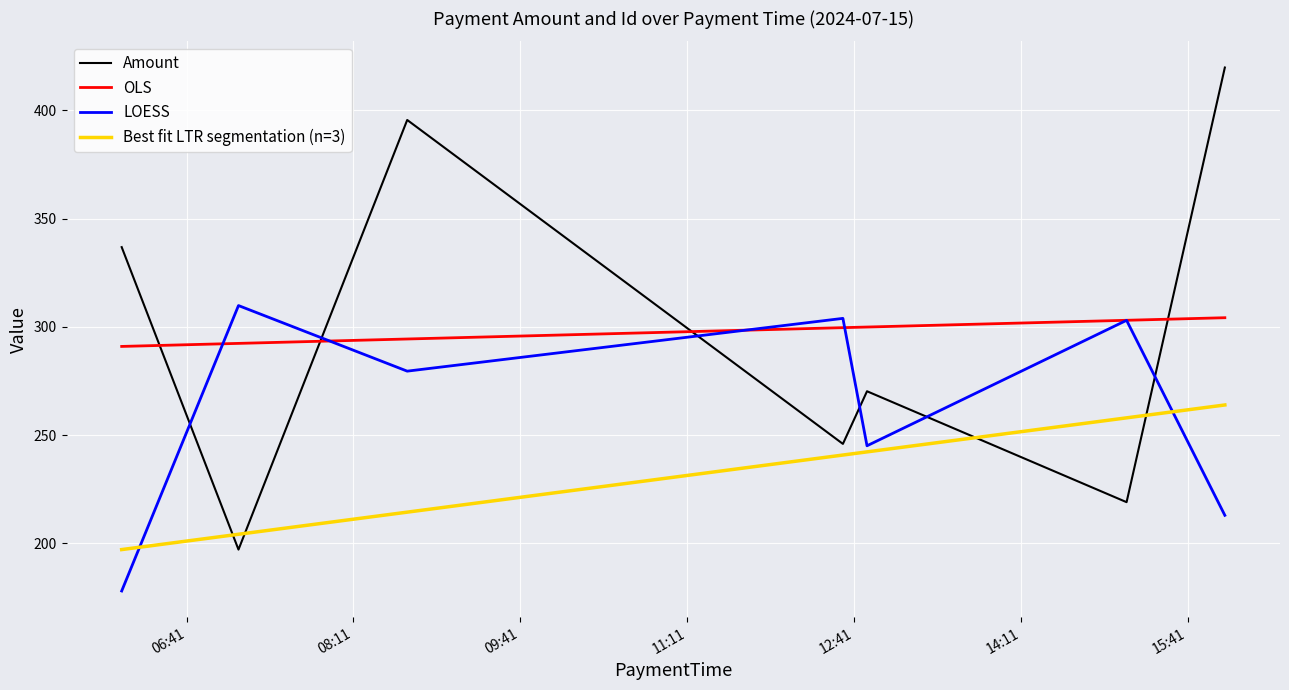

Which series has the widest spread of values?

Amount